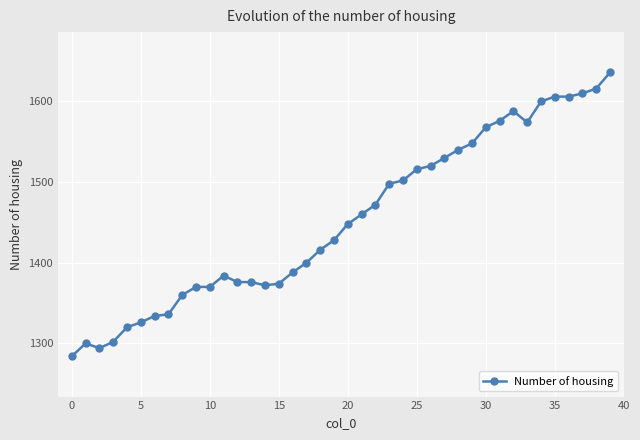

What is the value of the 1st point from the left?

1284